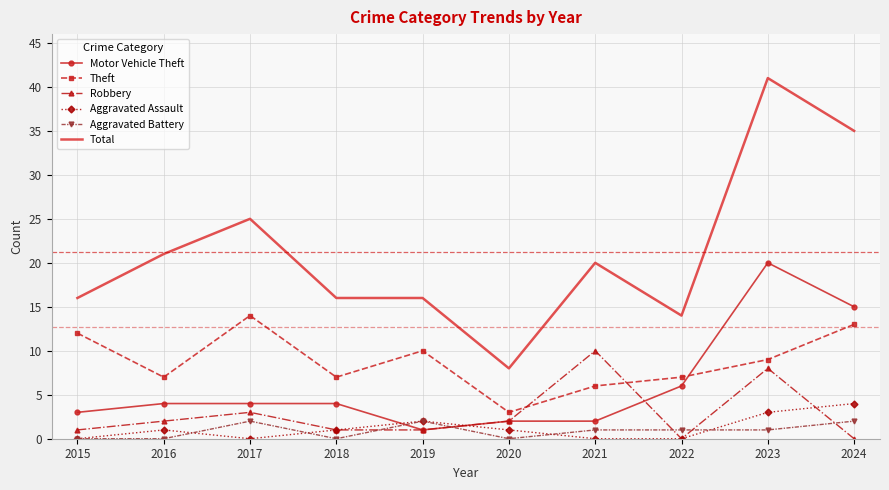

Between 2015 and 2017, which series saw the biggest shift?

Total